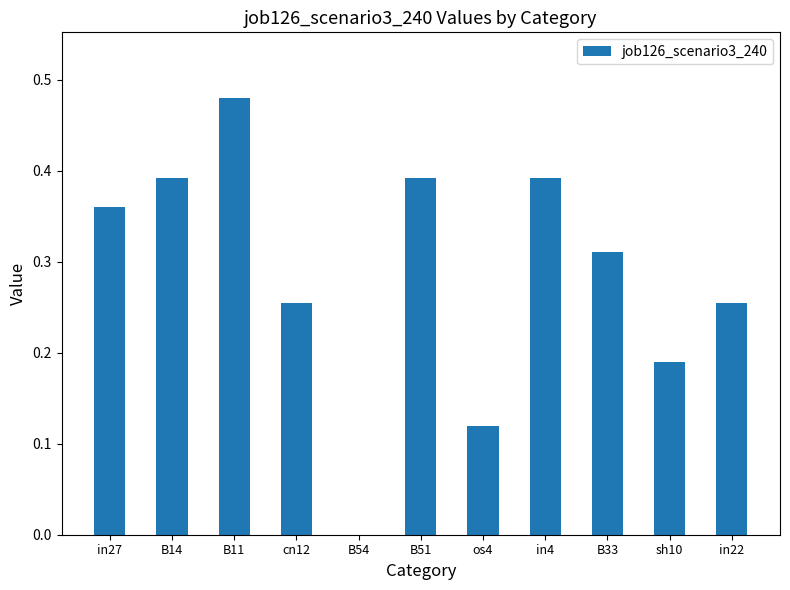

What is the change in value from B14 to B54?

-0.4